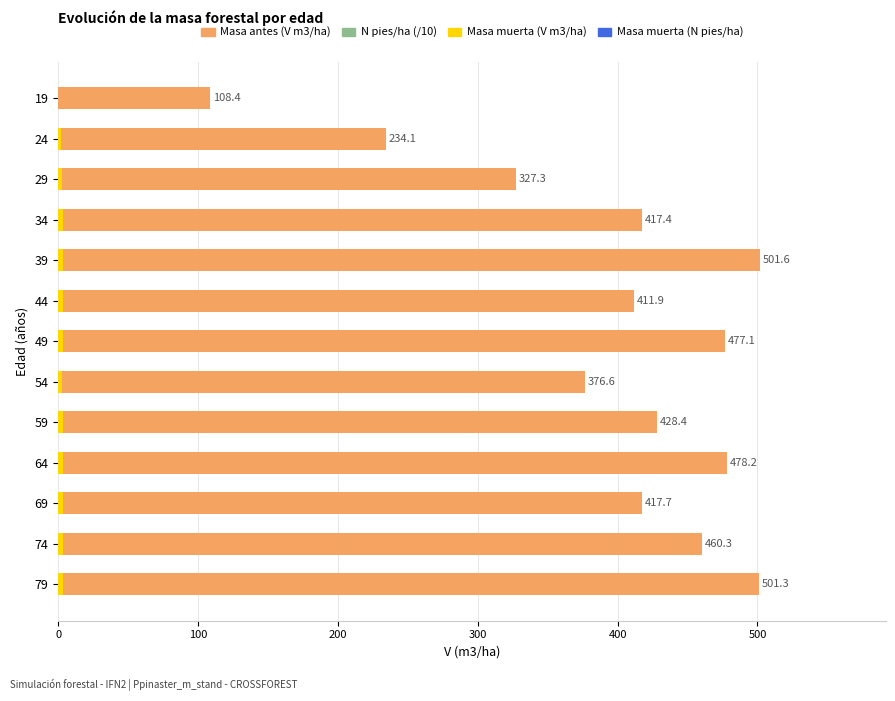

Reading right to left, list all the values displayed in this chart.

Masa antes (V m3/ha): 501.3	460.3	417.7	478.2	428.4	376.6	477.1	411.9	501.6	417.4	327.3	234.1	108.4
Masa muerta (V m3/ha): 3.5	3.5	3.1	3.2	3.2	2.8	3.0	3.0	3.1	3.1	2.3	1.6	0.0